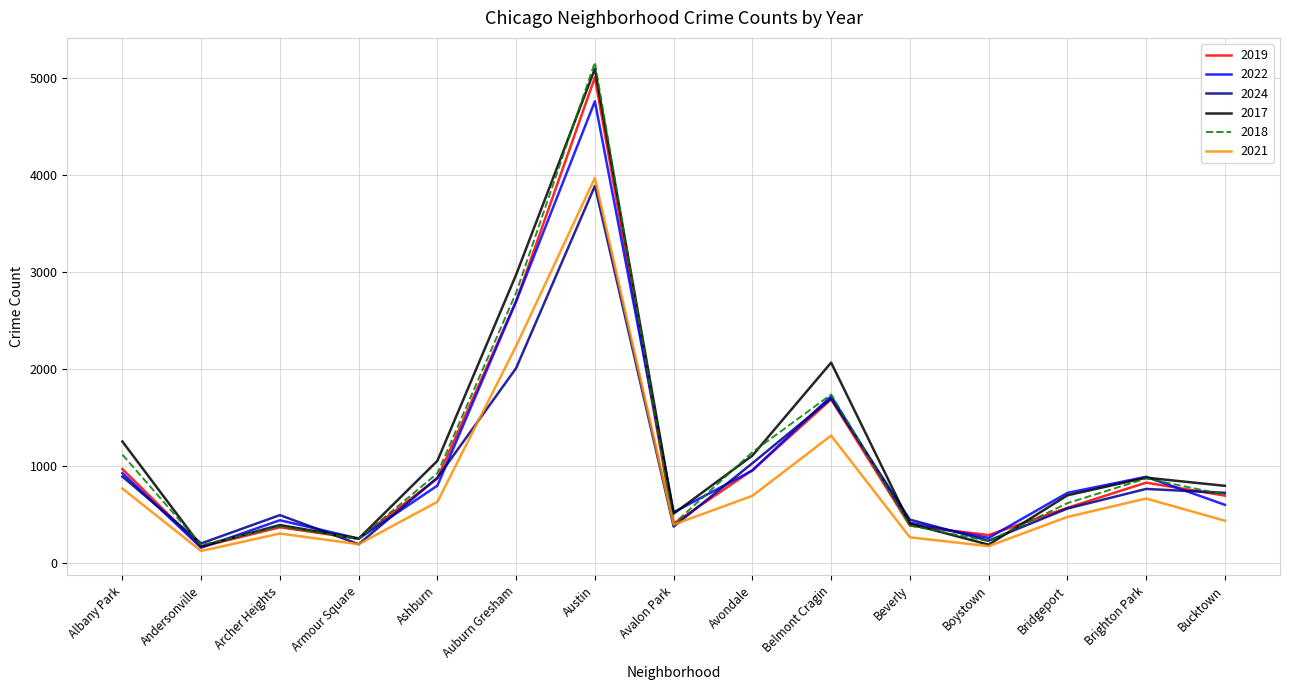

Which series changed the most between Austin and Belmont Cragin?

2018